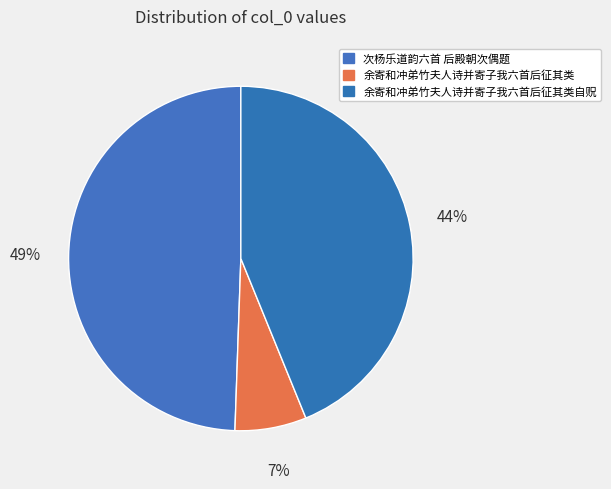

Approximately how many times larger is the value at 余寄和冲弟竹夫人诗并寄子我六首后征其类 compared to 余寄和冲弟竹夫人诗并寄子我六首后征其类自贶?

0.2